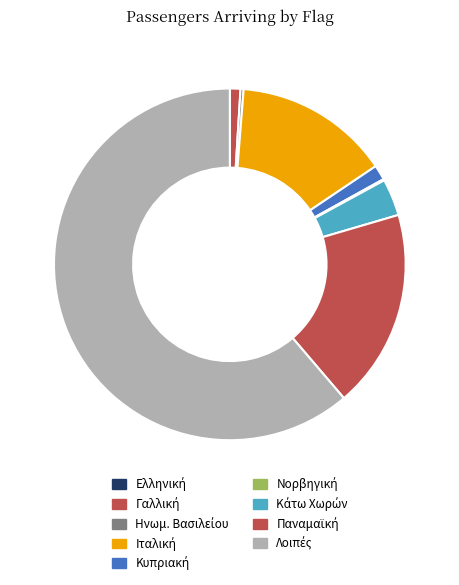

What is the ratio of the value at Ιταλική to the value at Κυπριακή?

10.4